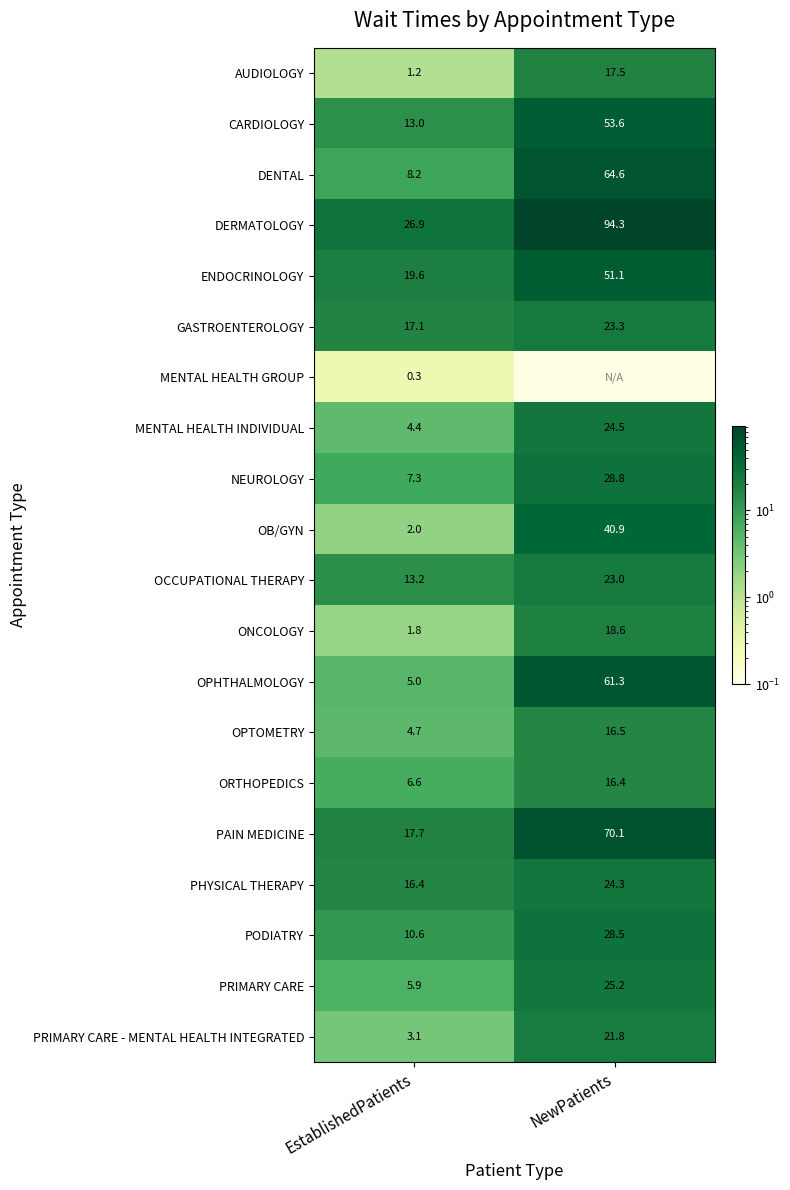

At which label does AUDIOLOGY reach its peak?

NewPatients